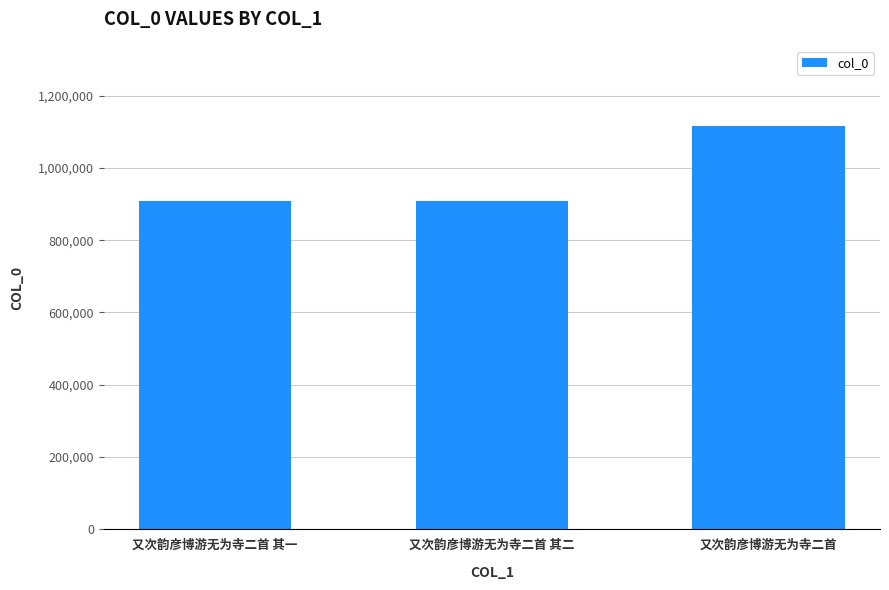

What is the value of the 3rd bar from the left?

1114522